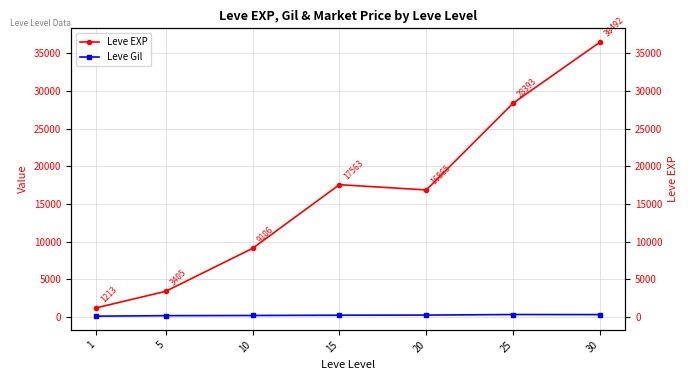

Is the value of Leve Gil at 1 greater than the value of Leve EXP at 30?

No